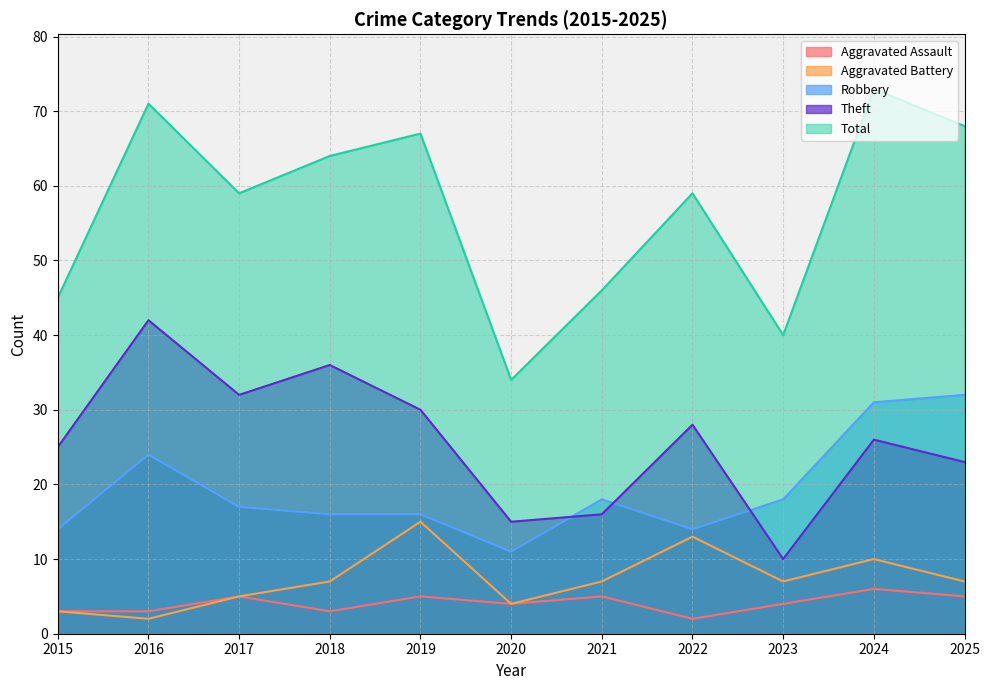

What is the highest value of the Aggravated Assault series?

6